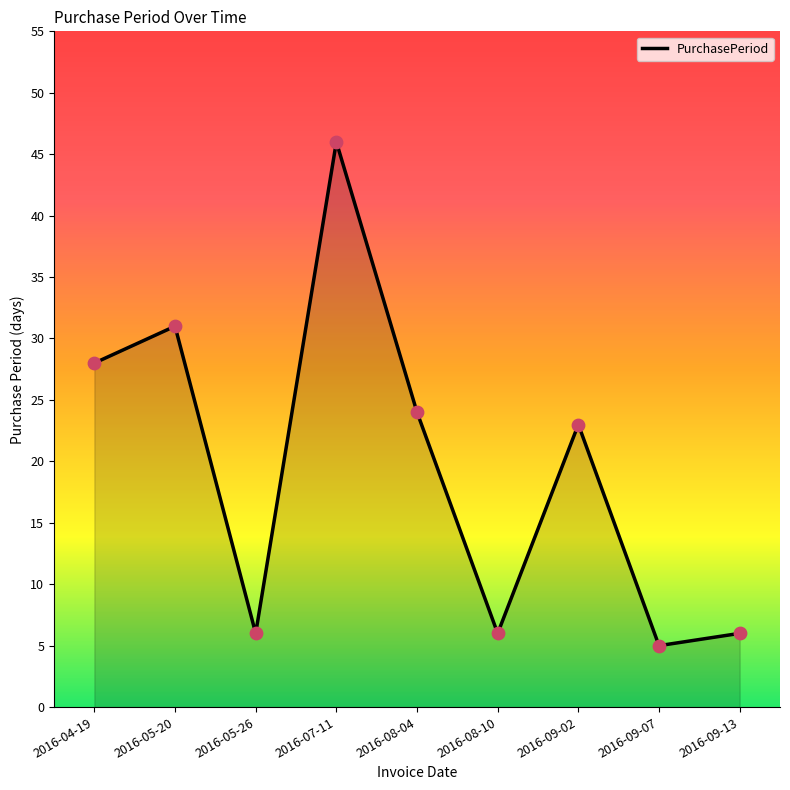

Which has a higher value, 2016-09-07 or 2016-08-04?

2016-08-04